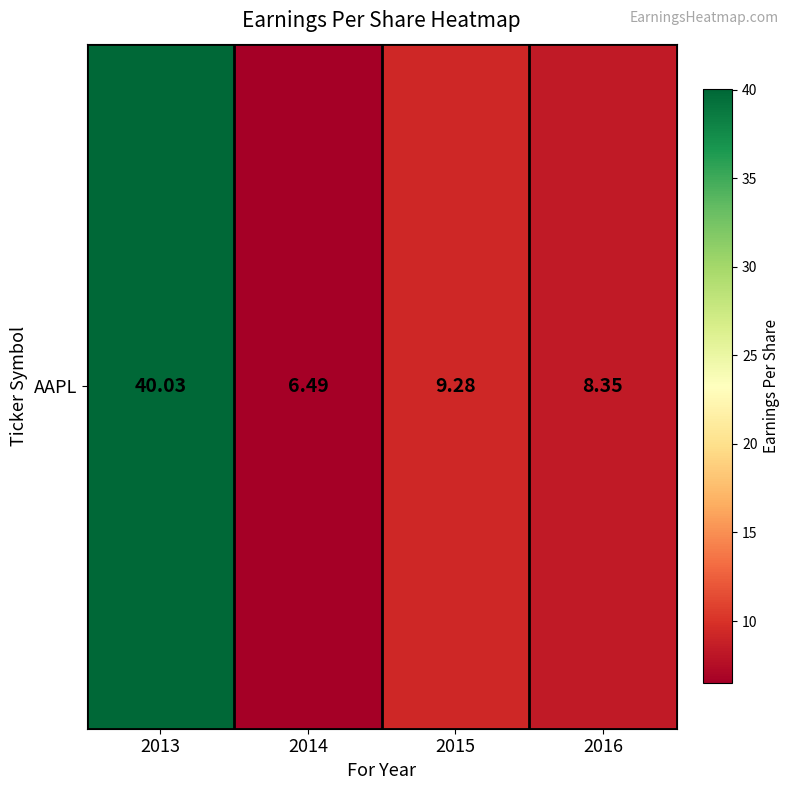

What is the smallest value displayed?

6.5